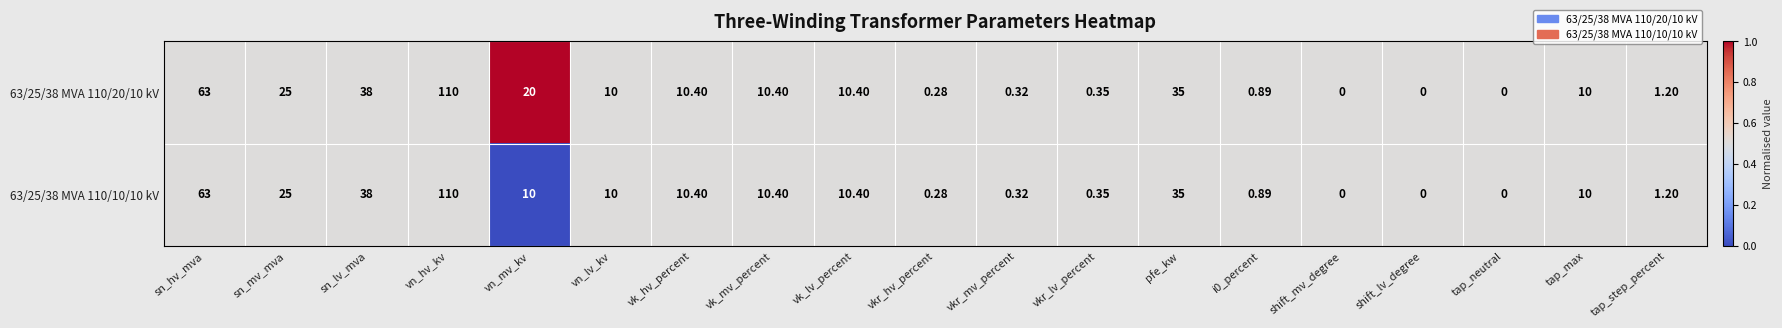

At which label does 63/25/38 MVA 110/10/10 kV reach its peak?

vn_hv_kv